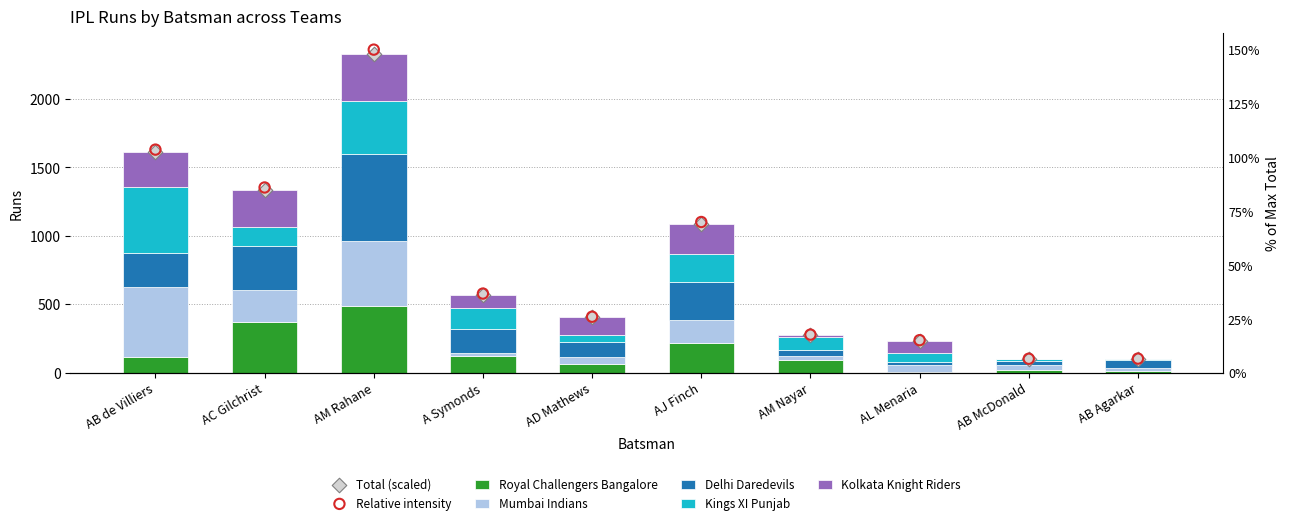

What are all the series names shown in the legend?

Royal Challengers Bangalore, Mumbai Indians, Delhi Daredevils, Kings XI Punjab, Kolkata Knight Riders